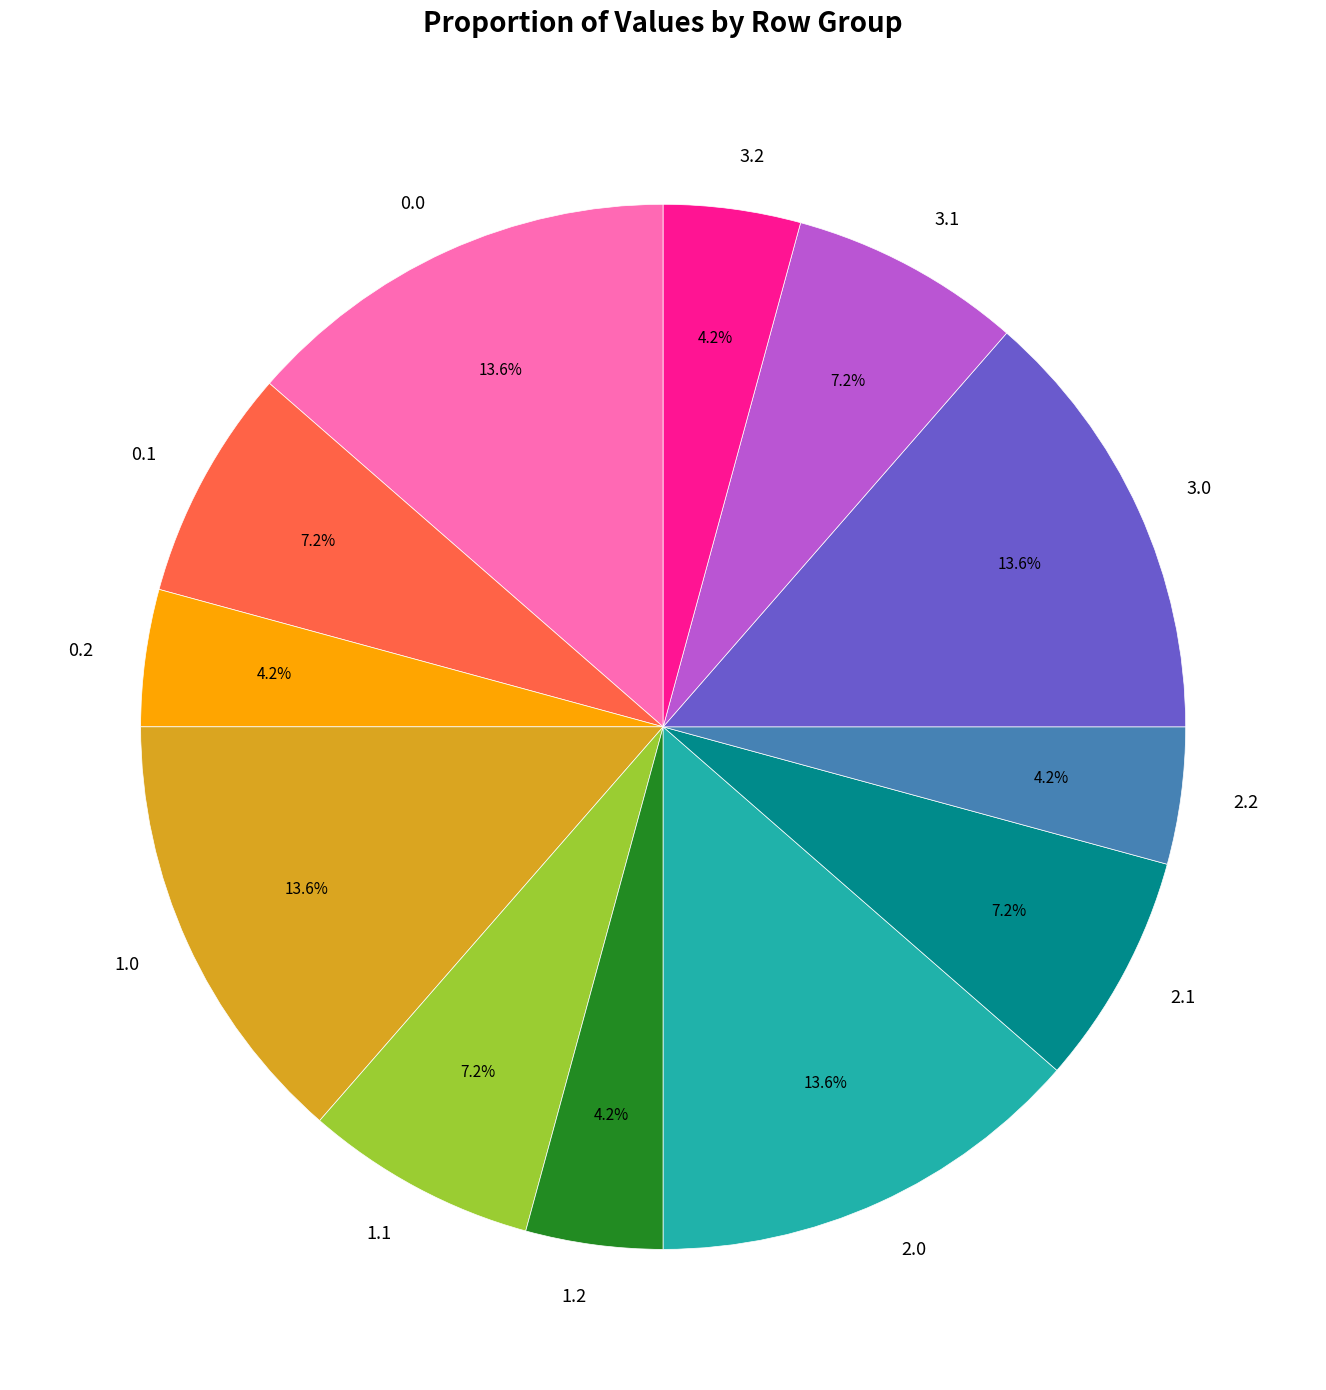

To the nearest percent, what is the difference between the 2.0 and 1.2 slice percentages?

9%